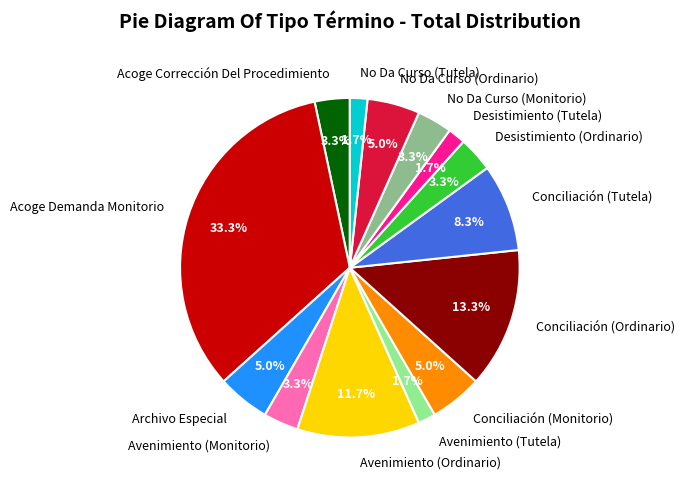

True or false: Conciliación (Ordinario) accounts for 13% of the total.

True